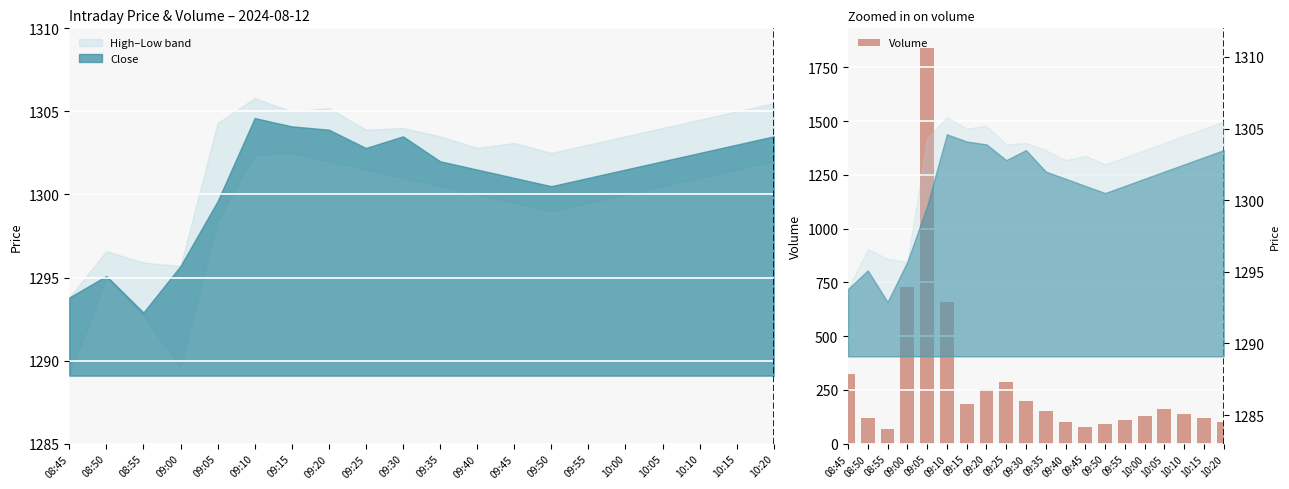

What position from the left is 10:20?

20